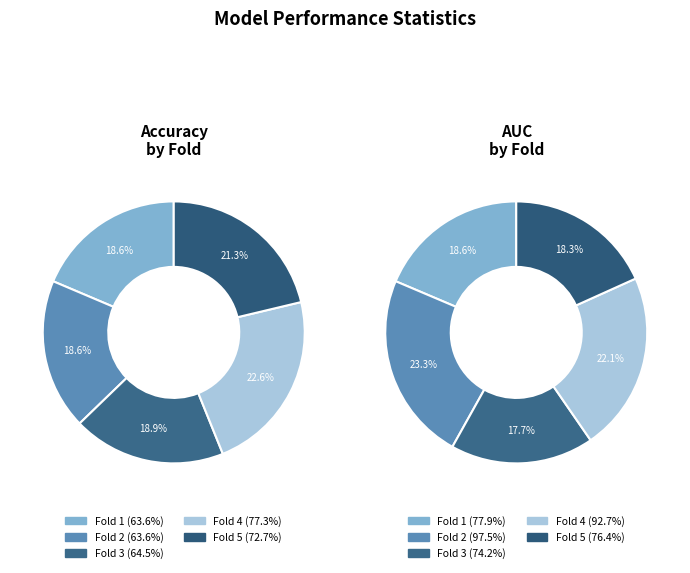

Which has a higher value, 1 or 5?

5